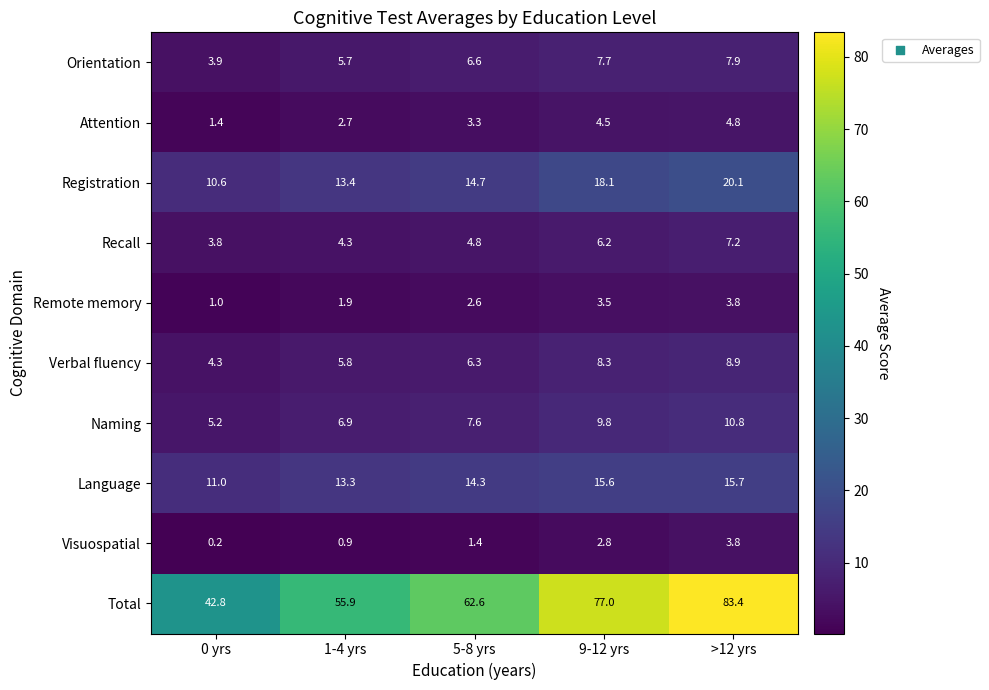

Which series changed the most between 5-8 yrs and 9-12 yrs?

Total